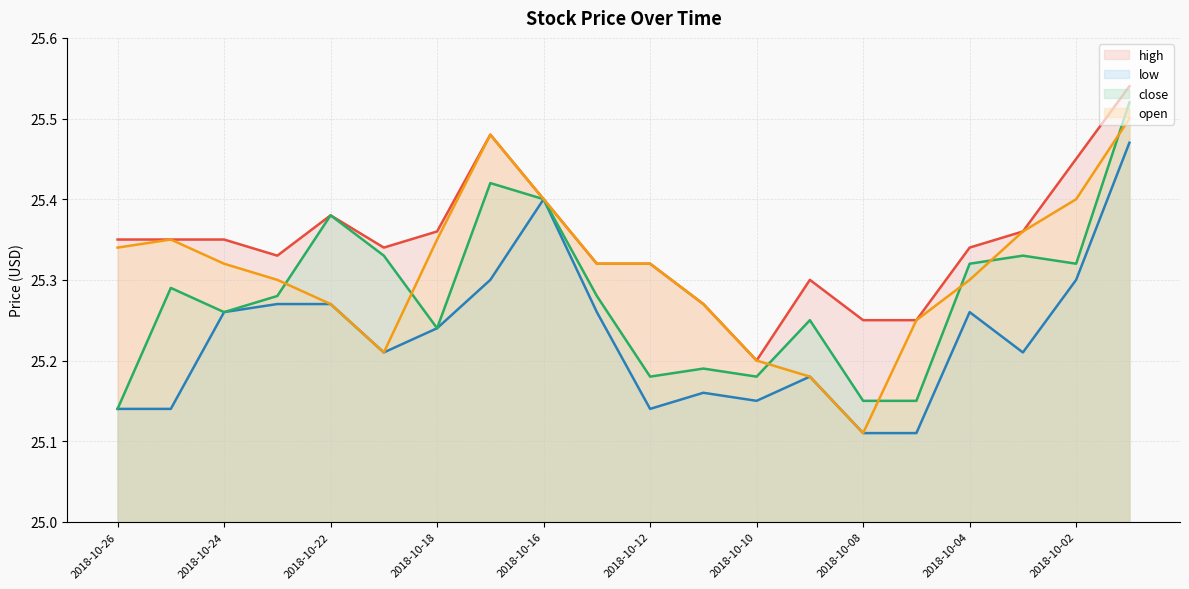

Does the chart have visible grid lines?

Yes